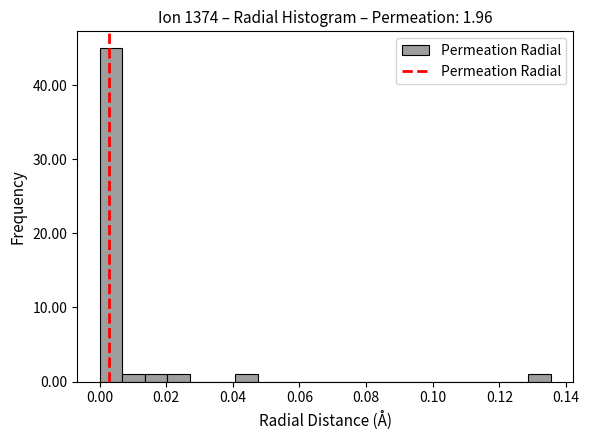

Around what value on the x-axis is the tallest bar? Give the approximate position of its centre, as read against the axis.

0.004